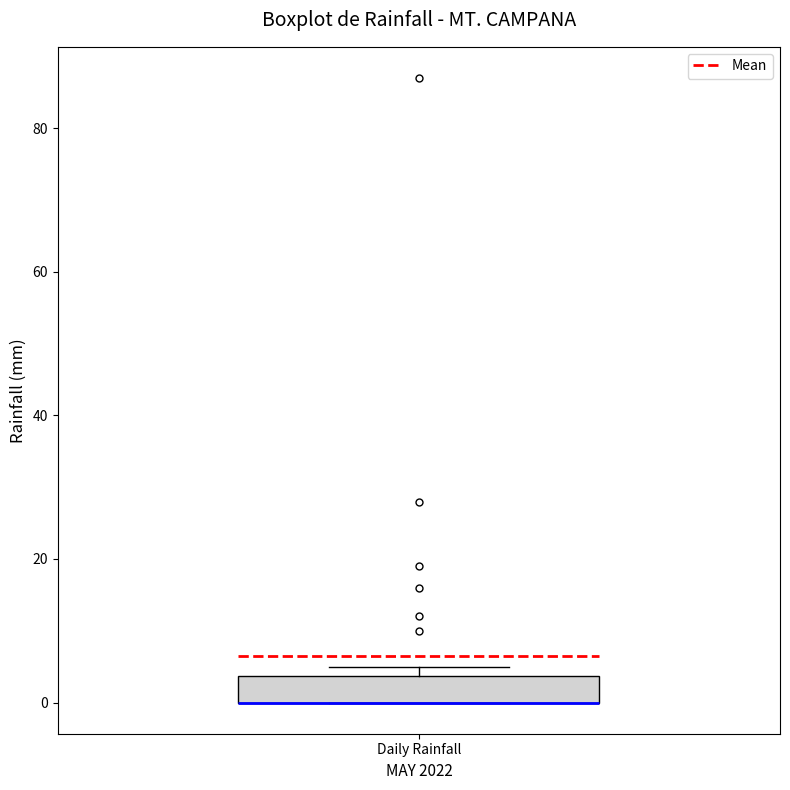

Where is the upper edge of the box for Daily Rainfall on the y-axis? The values are not printed on the chart, so give them approximately, as read against the axis.

4